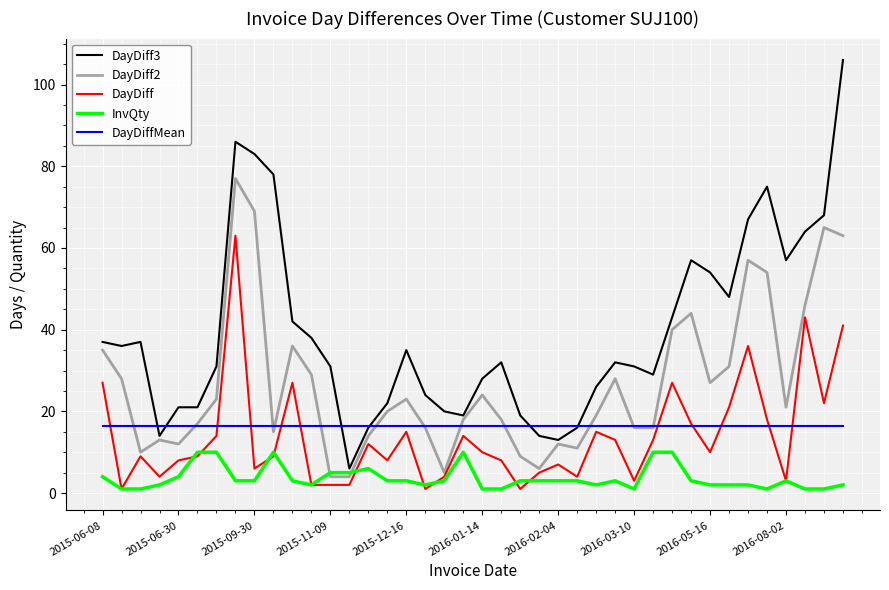

In DayDiff2, how many points are higher than both neighbors (excluding endpoints)?

10